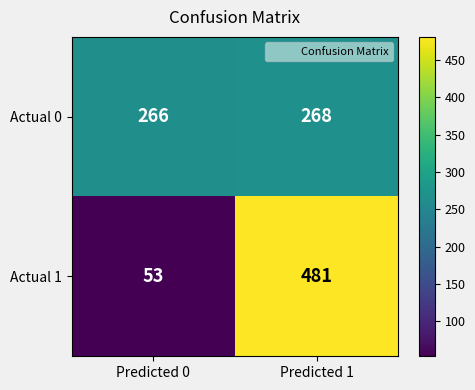

Which series changed the most between Predicted 0 and Predicted 1?

Actual 1